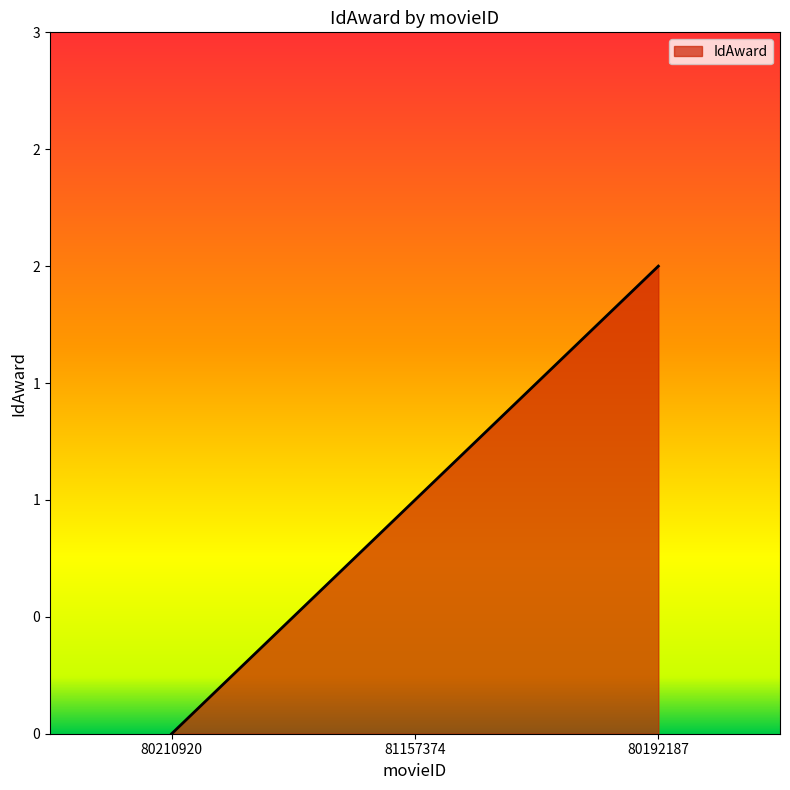

Does the chart have visible grid lines?

No